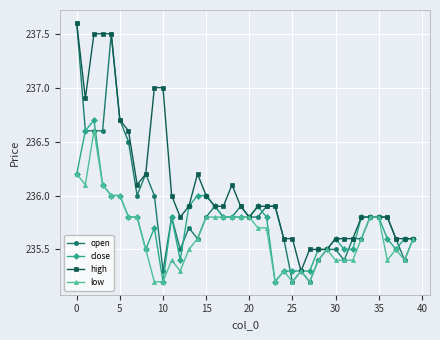

Rank the series by their average value, from lowest to highest.

low, close, open, high